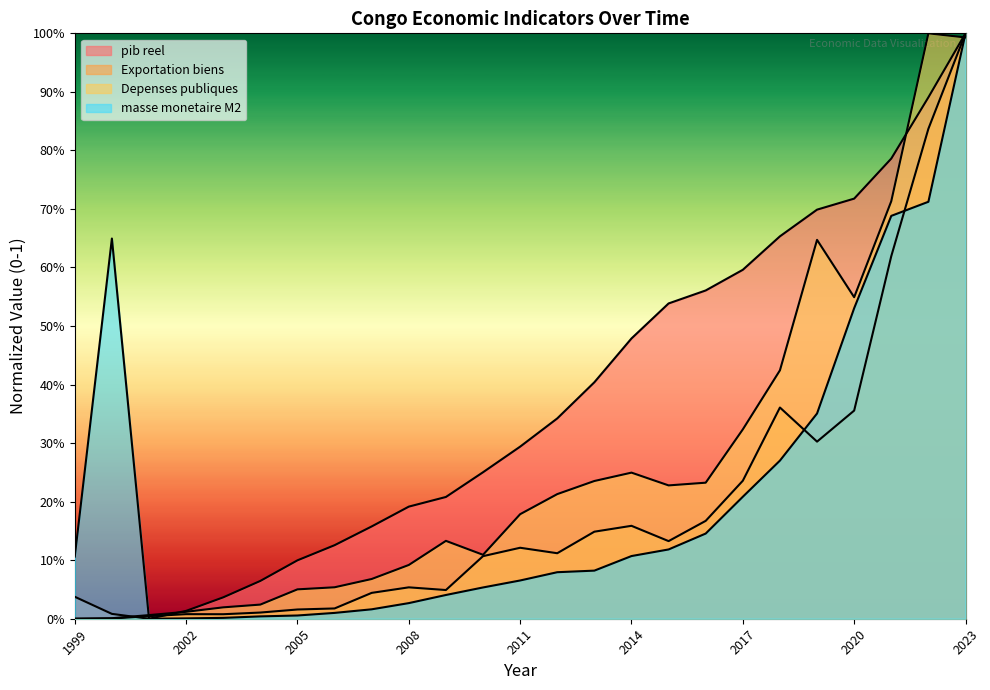

How many data points in Exportation biens are above 0?

24